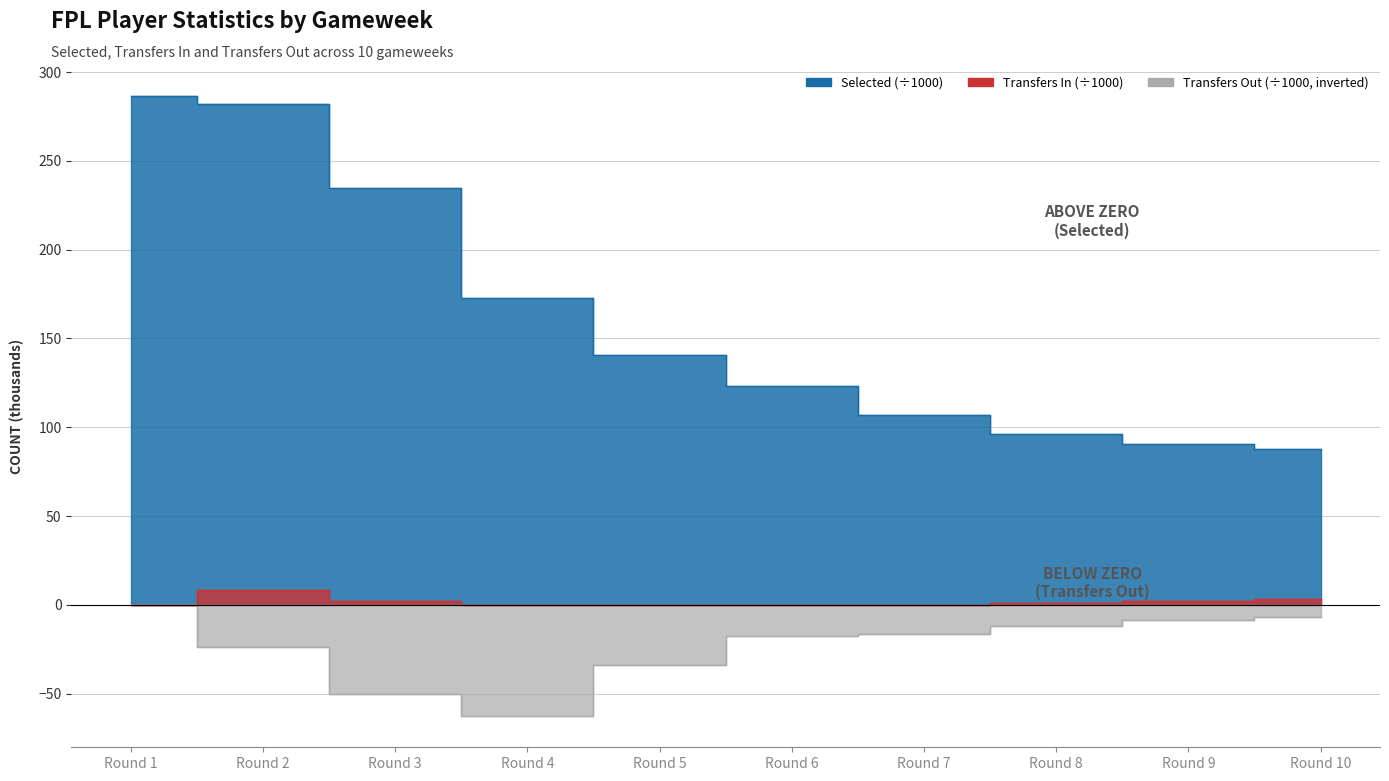

At which label is transfers_out closest to -31?

Round 5